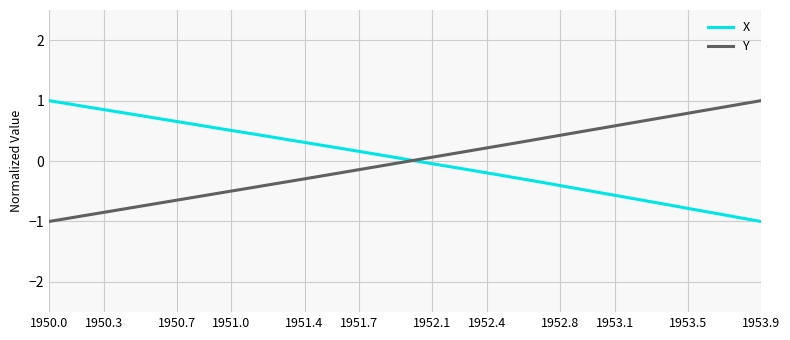

What is the highest value of the X series?

1.0